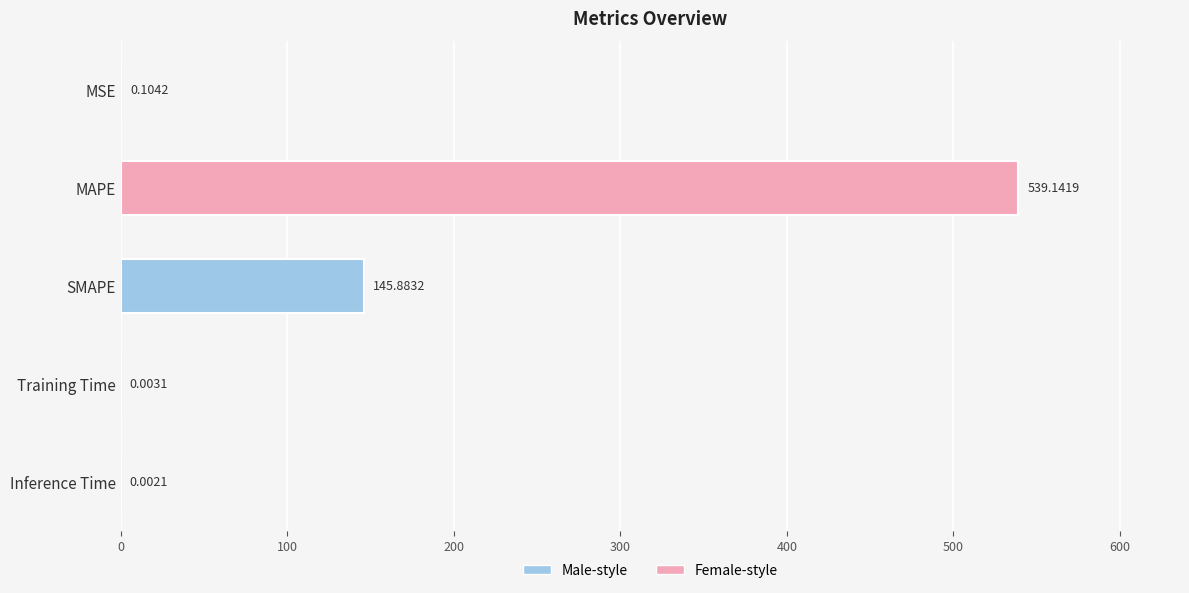

What is the sum of the values at SMAPE and Training Time?

145.9